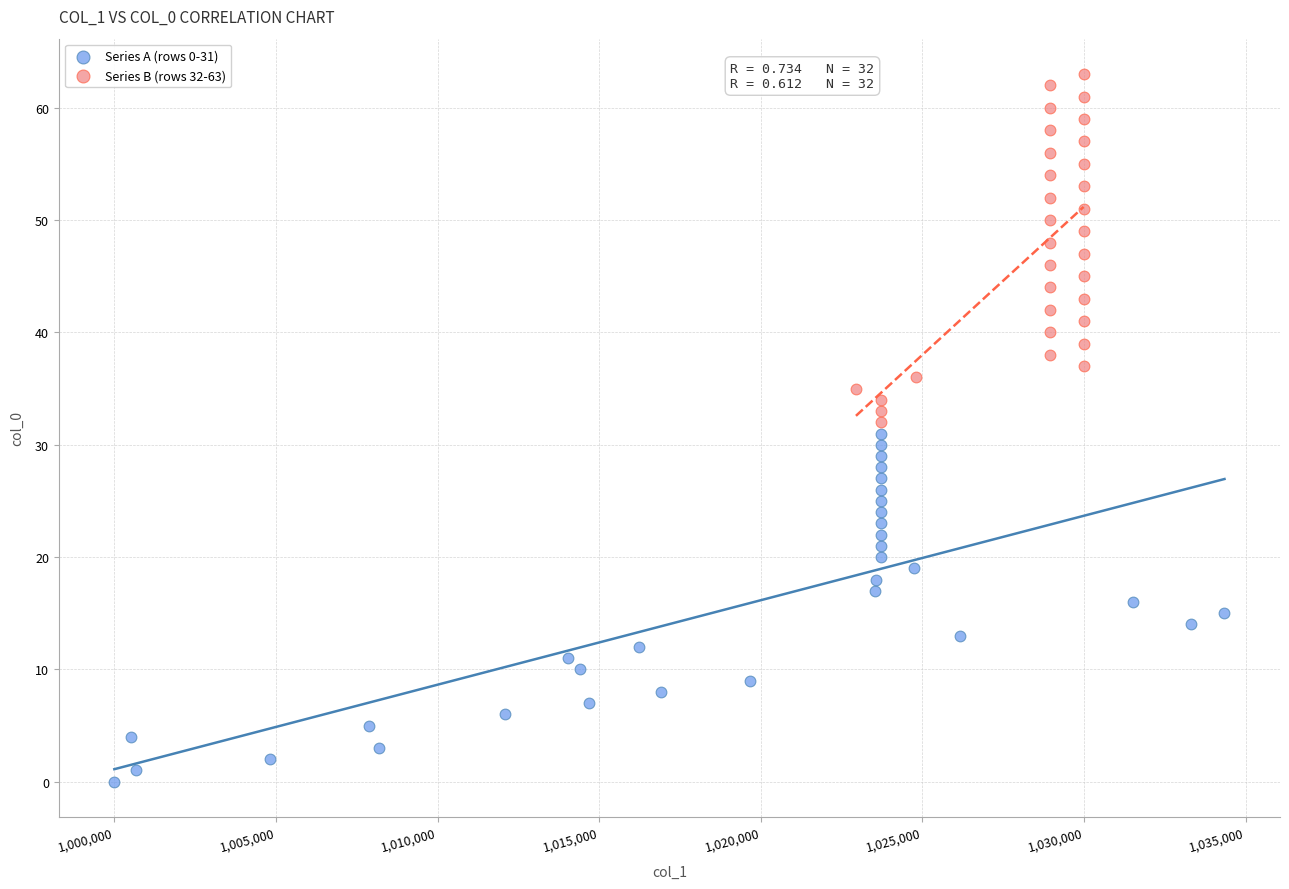

Which series contains the lowest Y value?

Series A (rows 0-31)